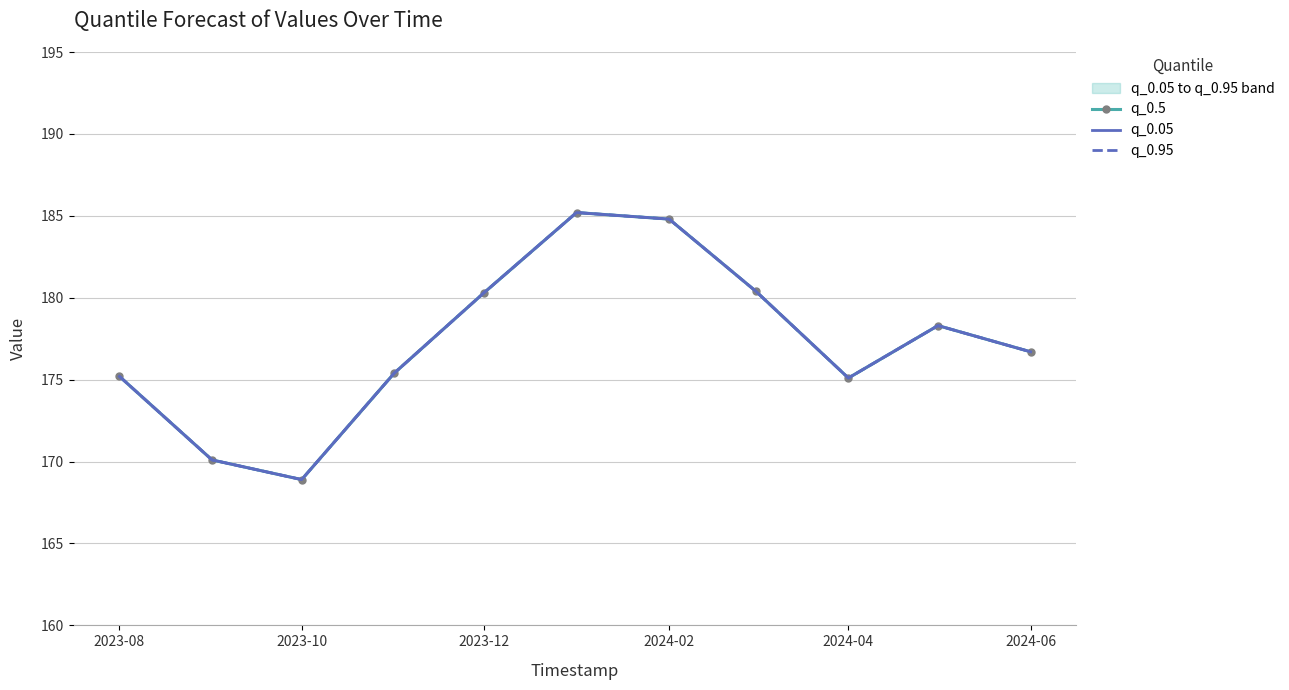

The value of q_0.5 at 2023-08 is 47.1. True or false?

False